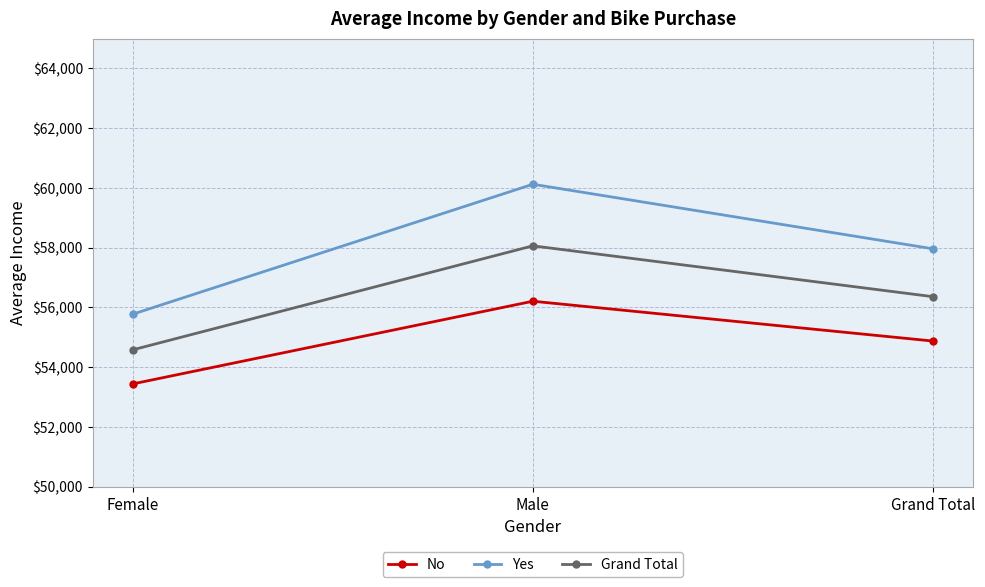

Rank the categories by No value from highest to lowest.

Male, Grand Total, Female